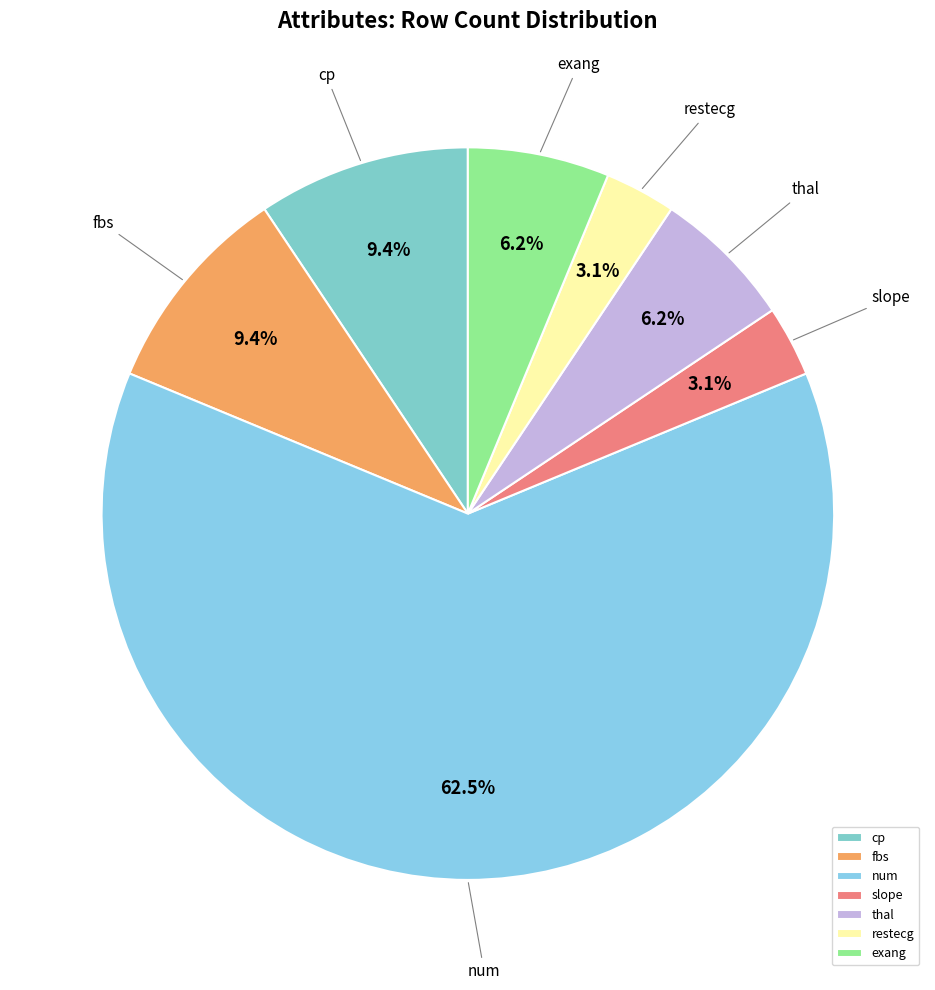

What is the majority slice?

num